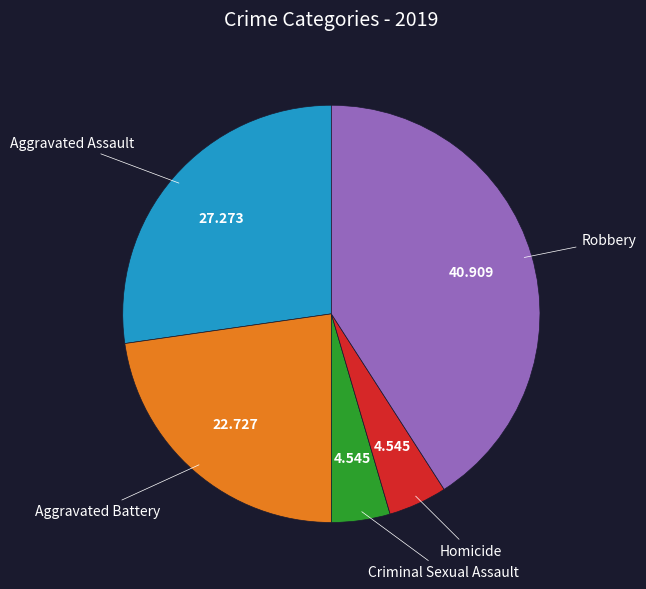

Does any single category account for the majority?

No